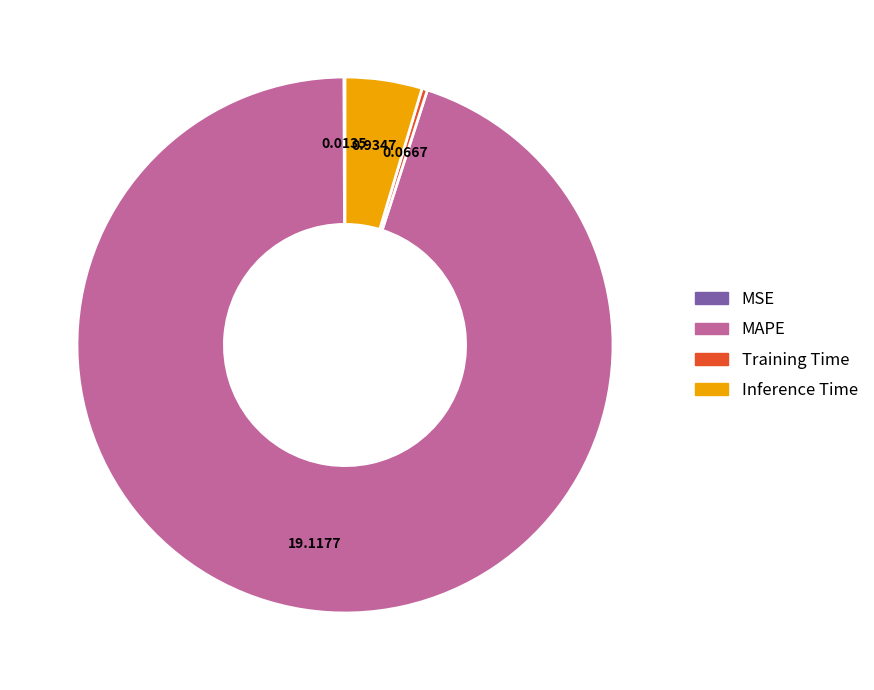

Between MAPE and Training Time, which is larger?

MAPE